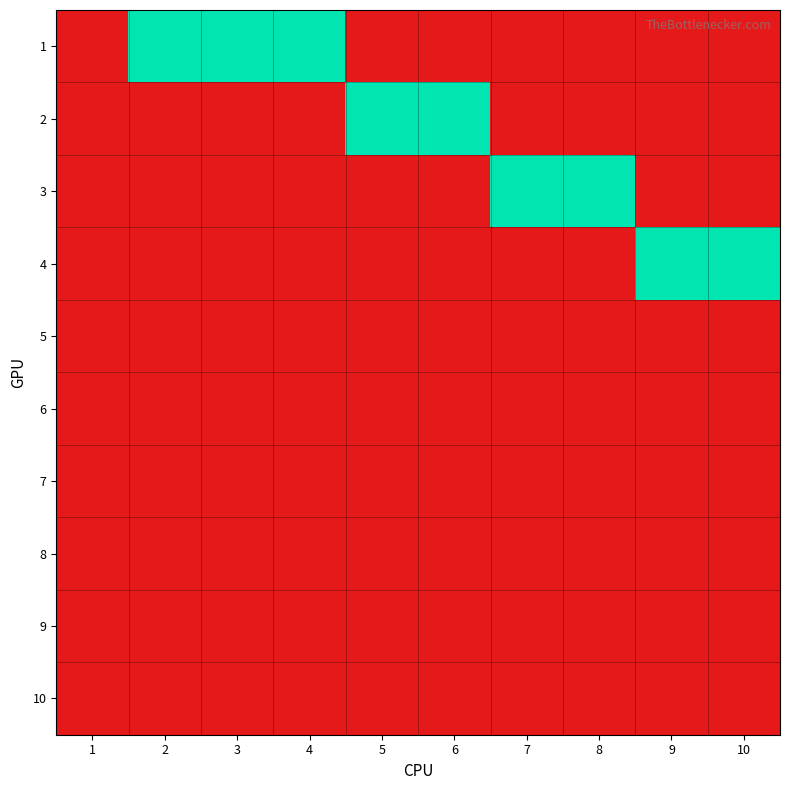

How many distinct data groups are displayed?

10